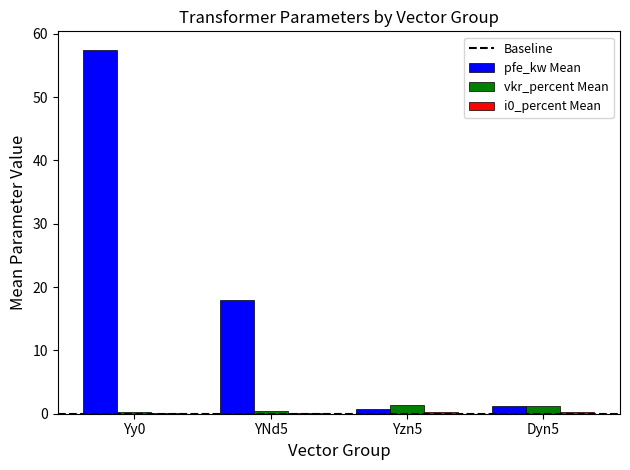

At which category does the chart reach its peak across all series?

Yy0